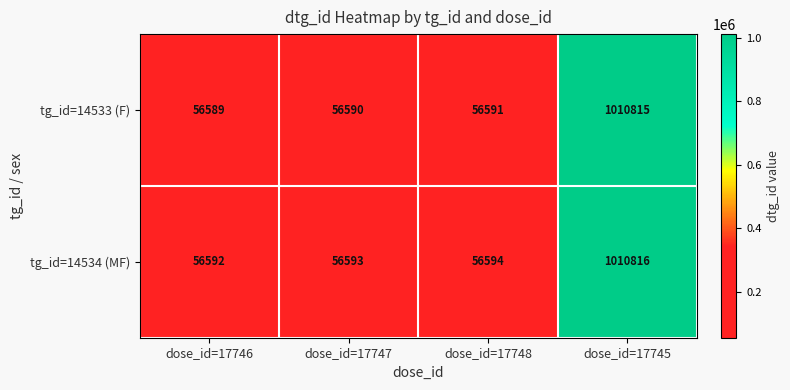

The tg_id=14534 (MF) series shows 34546 at dose_id=17747. True or false?

False